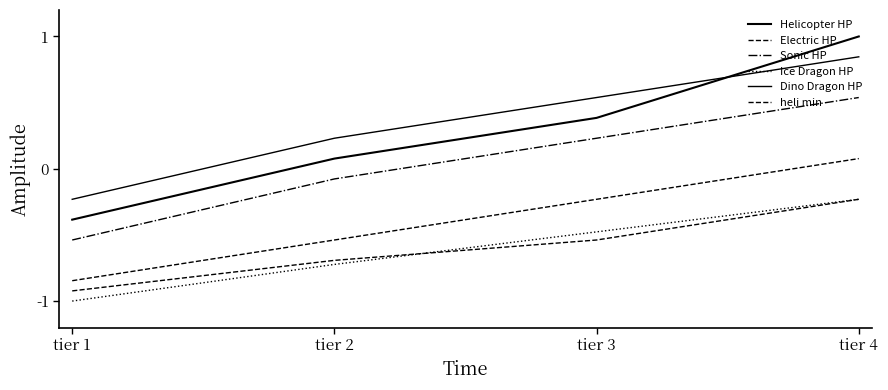

Is the value of Sonic HP at tier 1 greater than the value of Dino Dragon HP at tier 4?

No